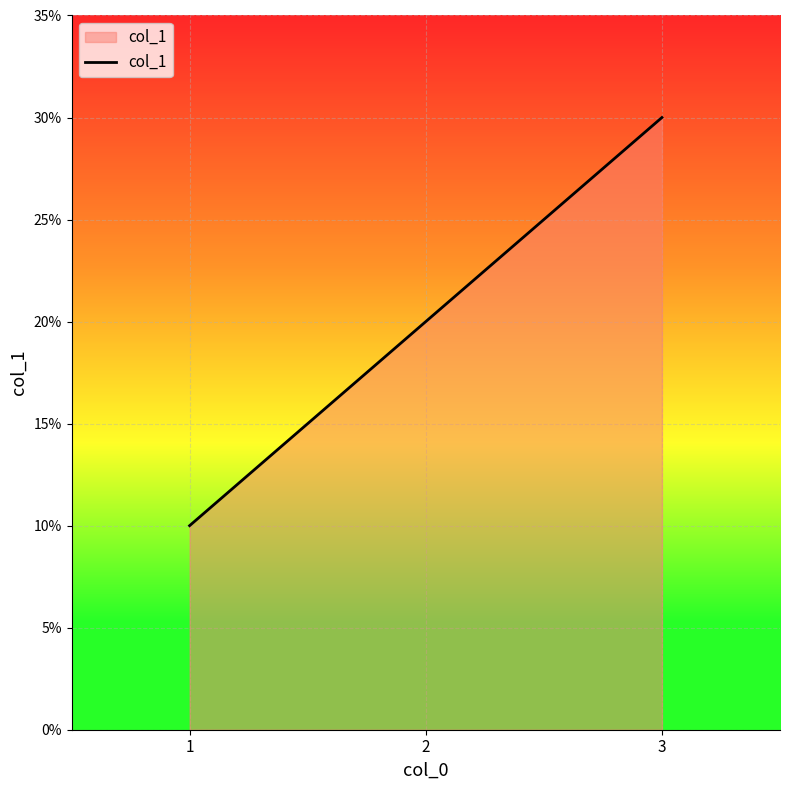

Reading left to right, transcribe all the data shown in this chart.

1=10	2=20	3=30